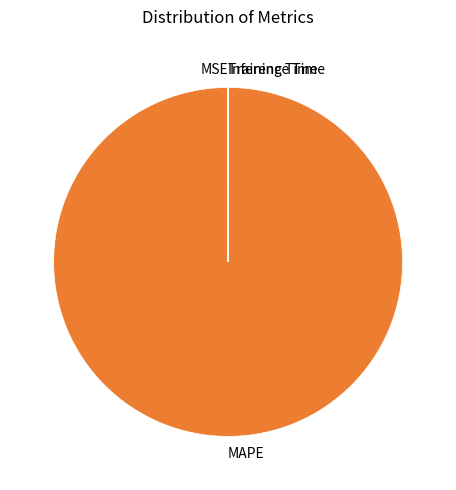

Is there a majority slice in this chart?

Yes